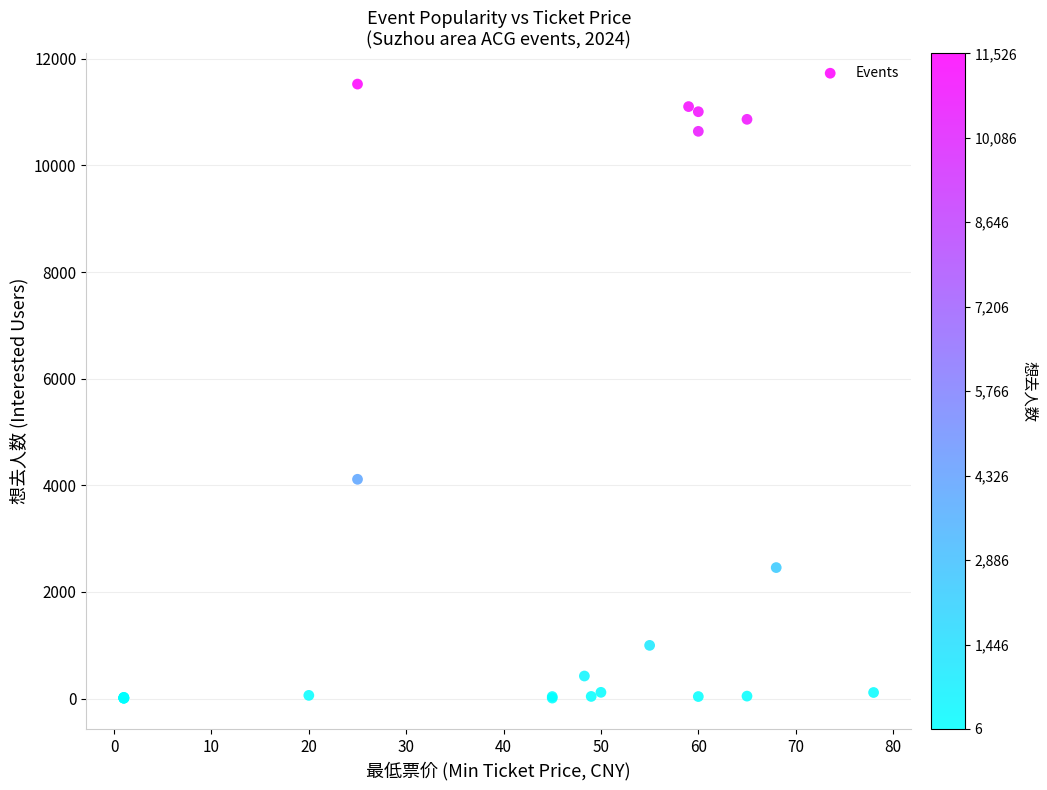

What Y value in the scatter plot is closest to 5766?

4113